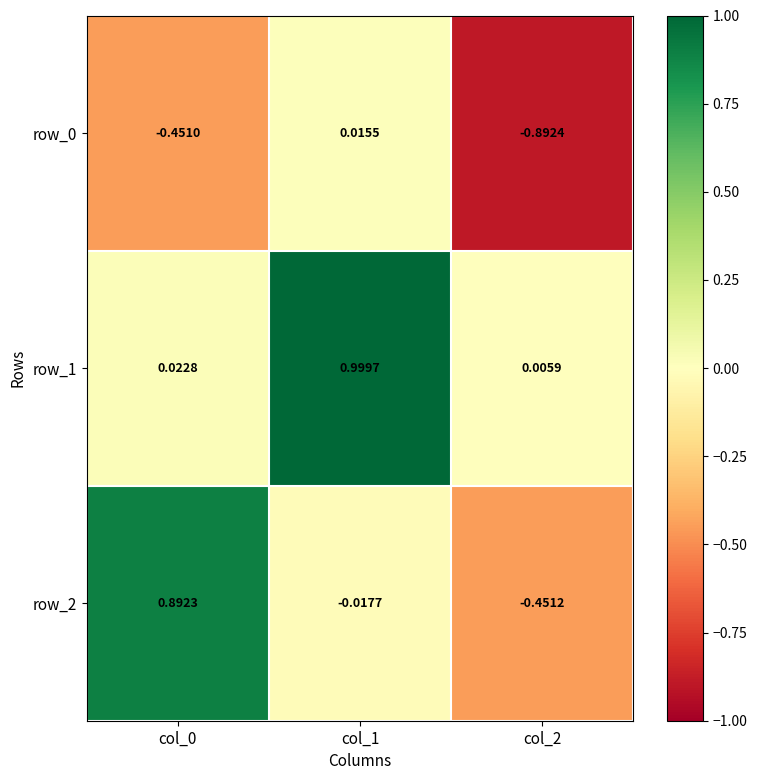

Is it true that row_1 equals 1.0 at col_1?

True